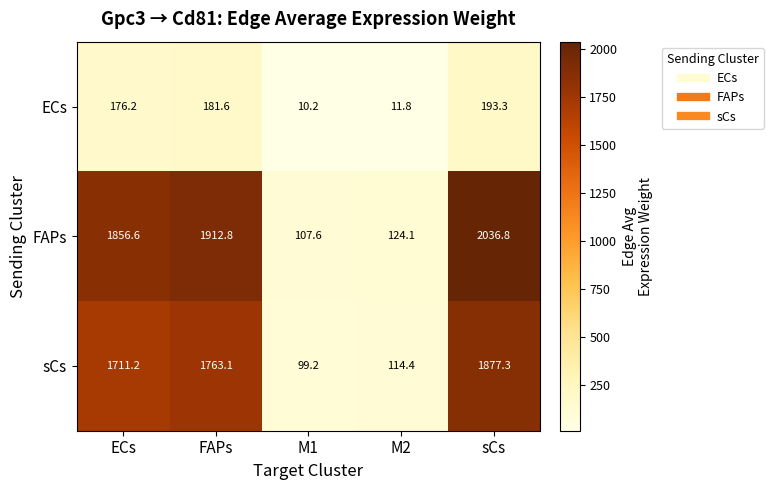

Between M1 and M2, which series saw the biggest shift?

FAPs